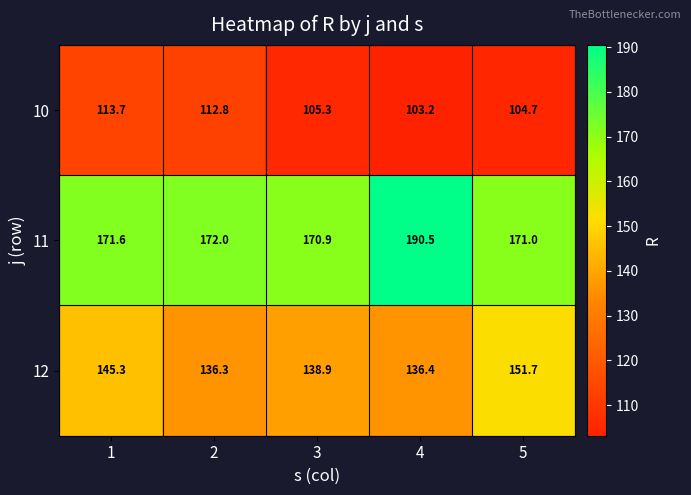

What is the maximum value for 12?

151.7